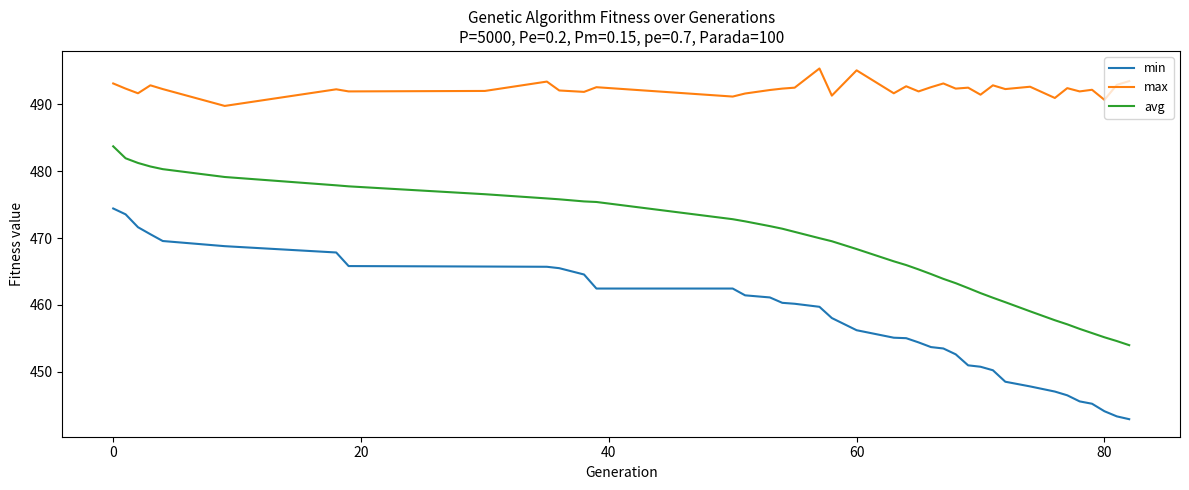

What is the lowest value of the avg series?

454.0